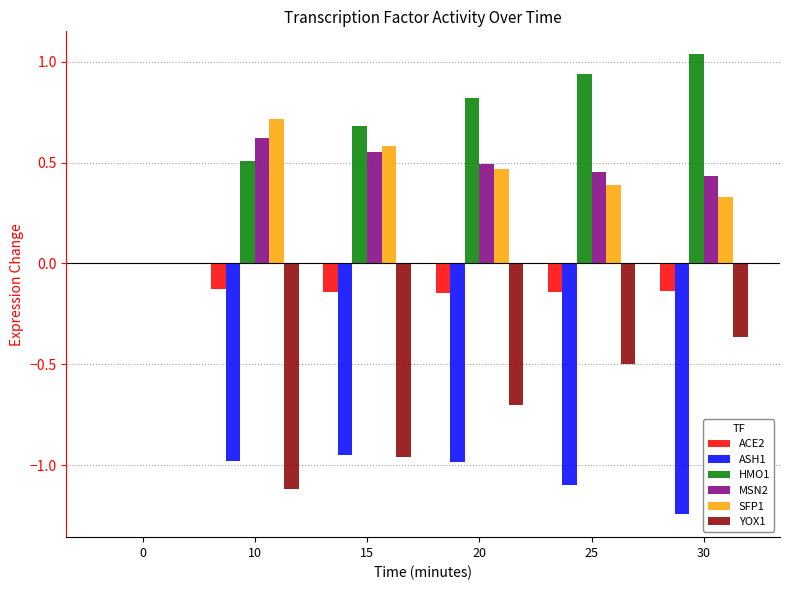

Which series has the largest total across all categories?

HMO1